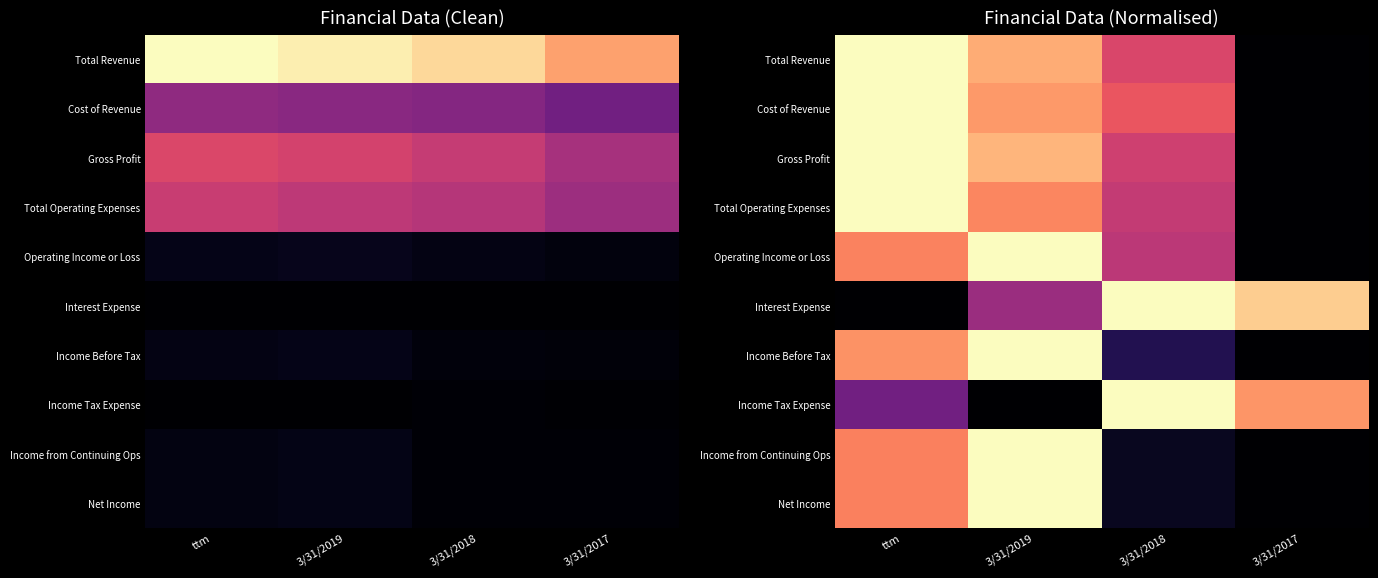

What is the sum of all Net Income values?

1.8